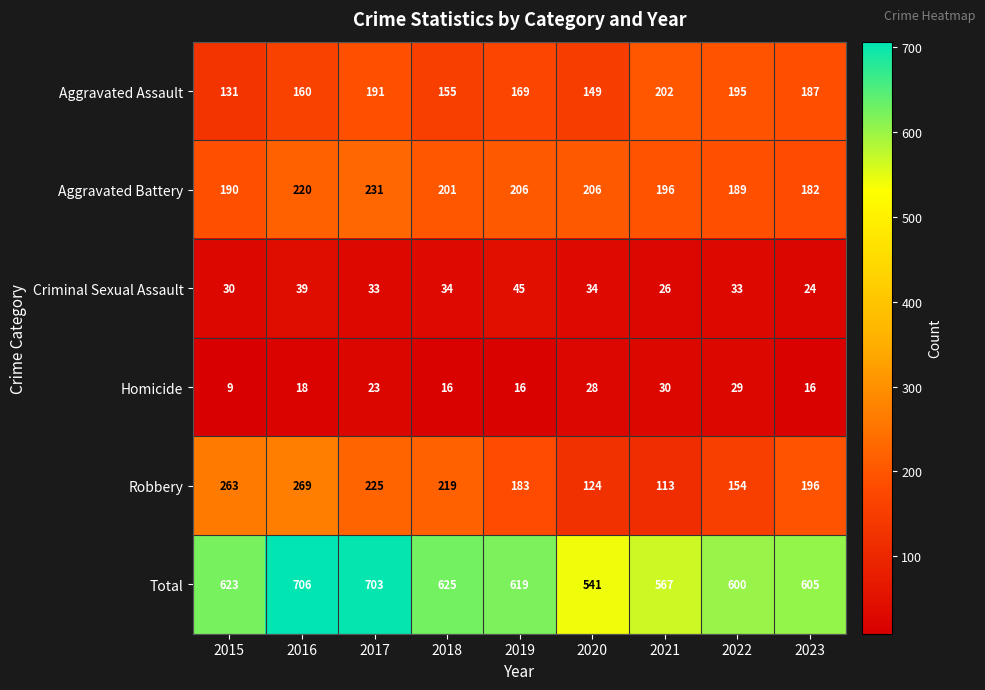

What is the difference between the second highest and minimum values in the Aggravated Assault series?

64